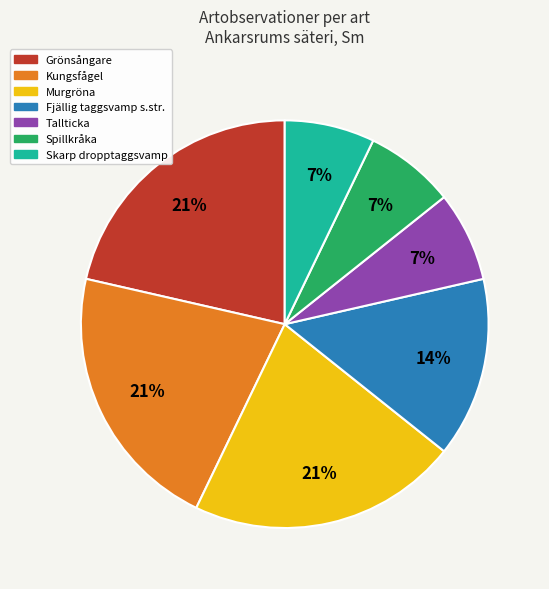

What percentage is the Skarp dropptaggsvamp slice, to the nearest percent?

7%